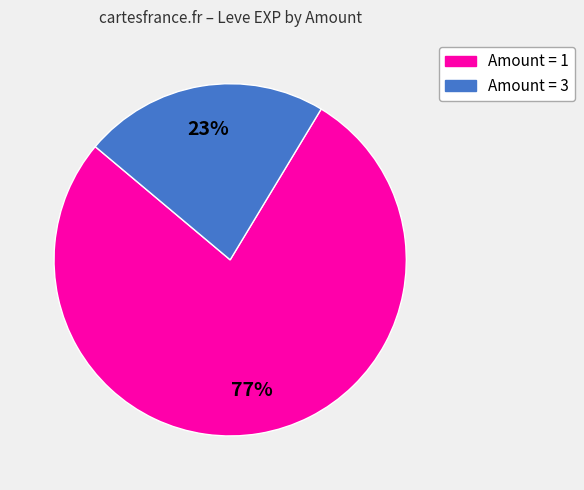

How many segments does this pie chart have?

2